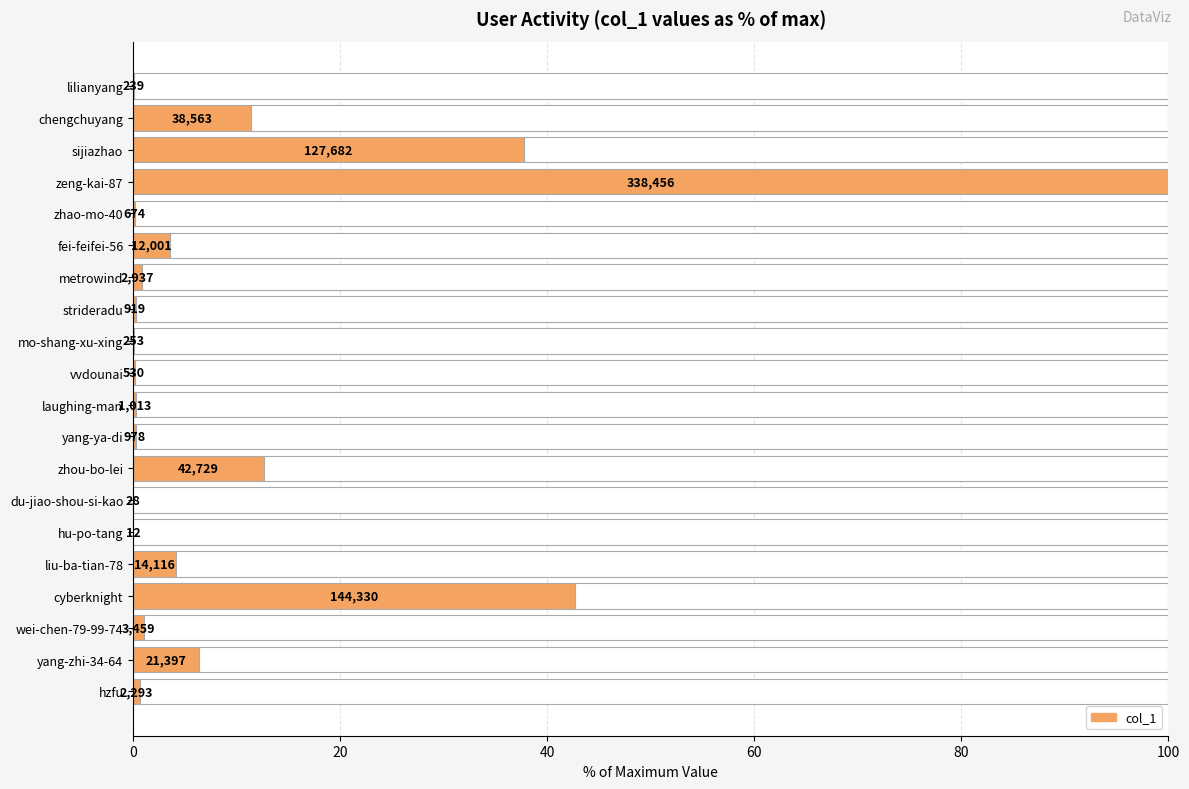

The value at lilianyang is 0.1. True or false?

False